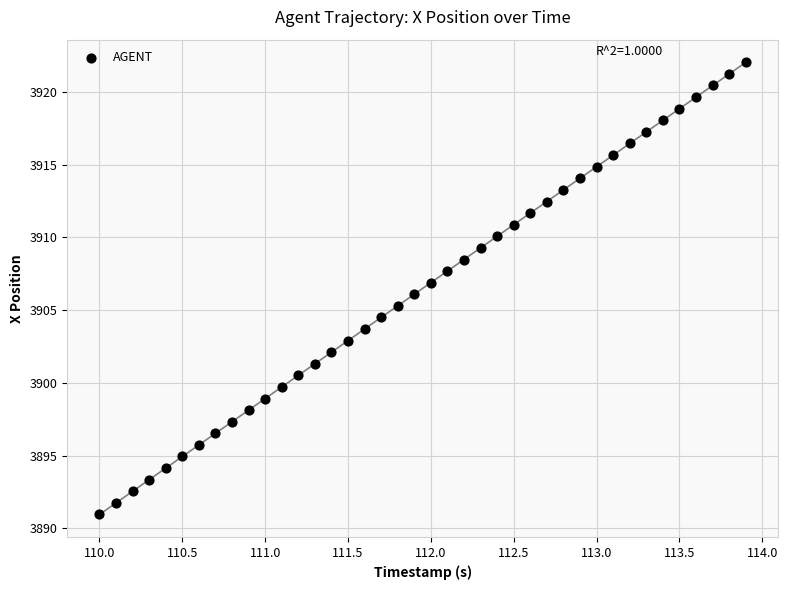

What is the range of X values (max minus min)?

3.9